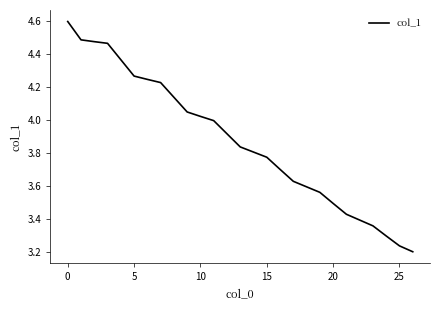

What is the greatest value displayed?

4.6